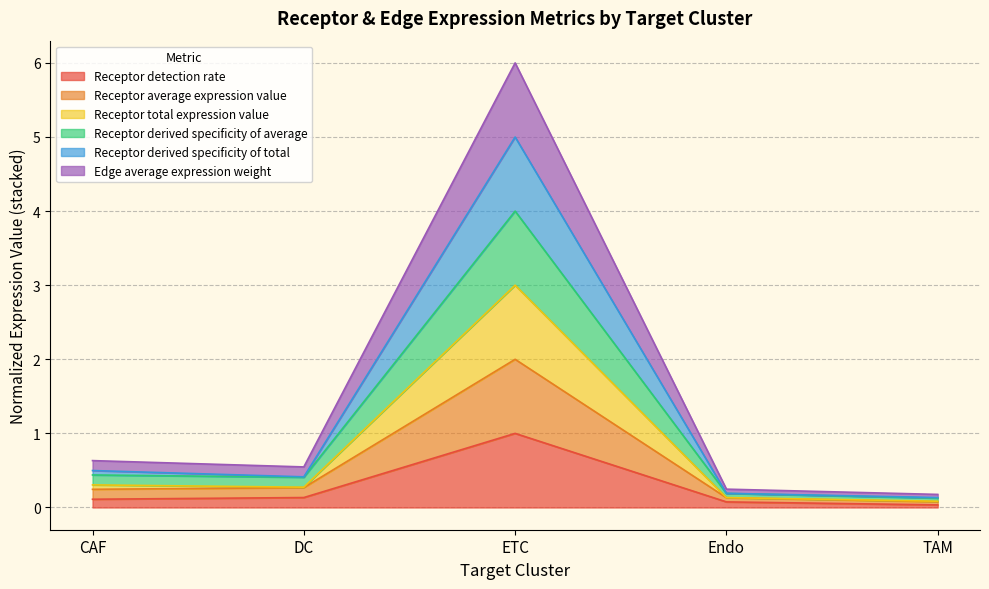

Does the chart have visible grid lines?

Yes